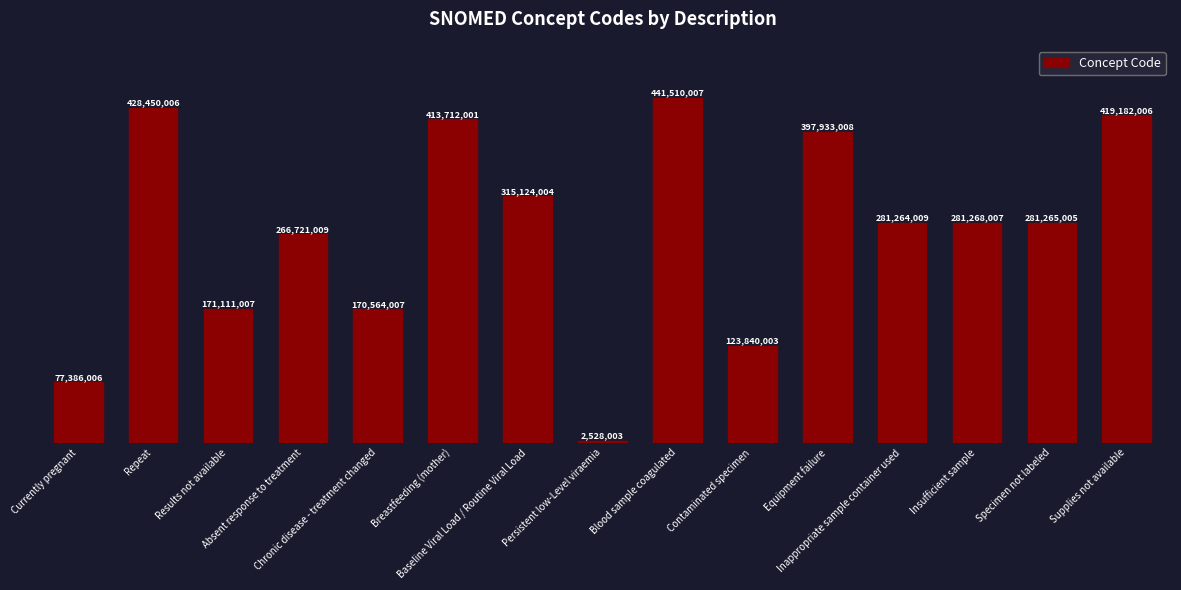

Does the chart contain any negative values?

No